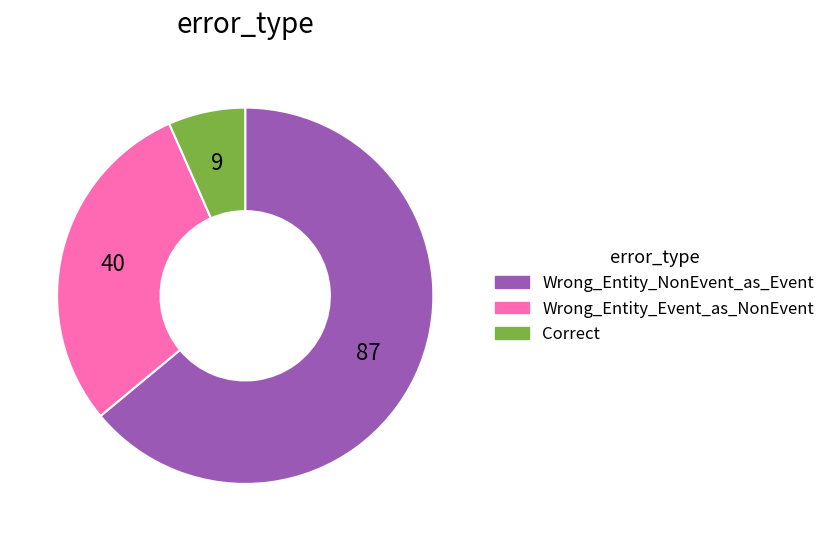

Rank the categories by value from highest to lowest.

Wrong_Entity_NonEvent_as_Event, Wrong_Entity_Event_as_NonEvent, Correct